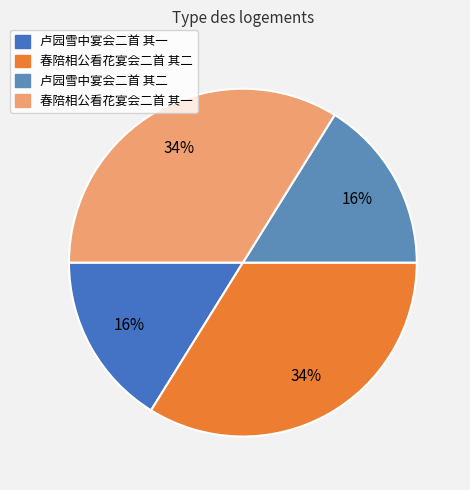

How many slices are in this pie chart?

4